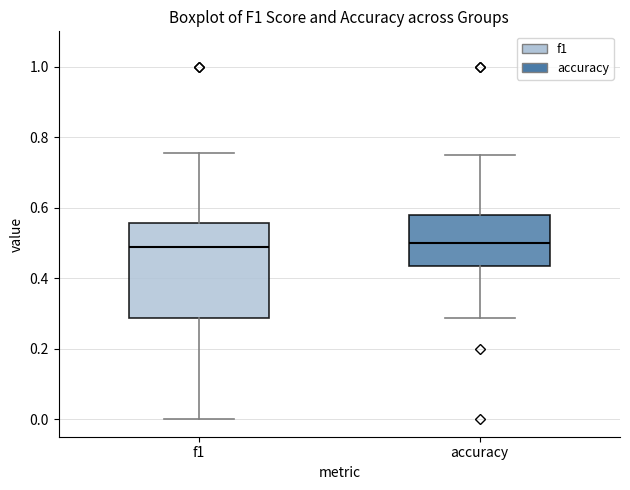

Reading left to right, read every box against the y-axis: the position of its median line, the range the box covers, and the ends of its whiskers. The values are not printed on the chart, so give them approximately, as read against the axis.

f1: median 0.48, box 0.28 to 0.56, whiskers 0.00 to 0.76
accuracy: median 0.50, box 0.44 to 0.58, whiskers 0.28 to 0.76